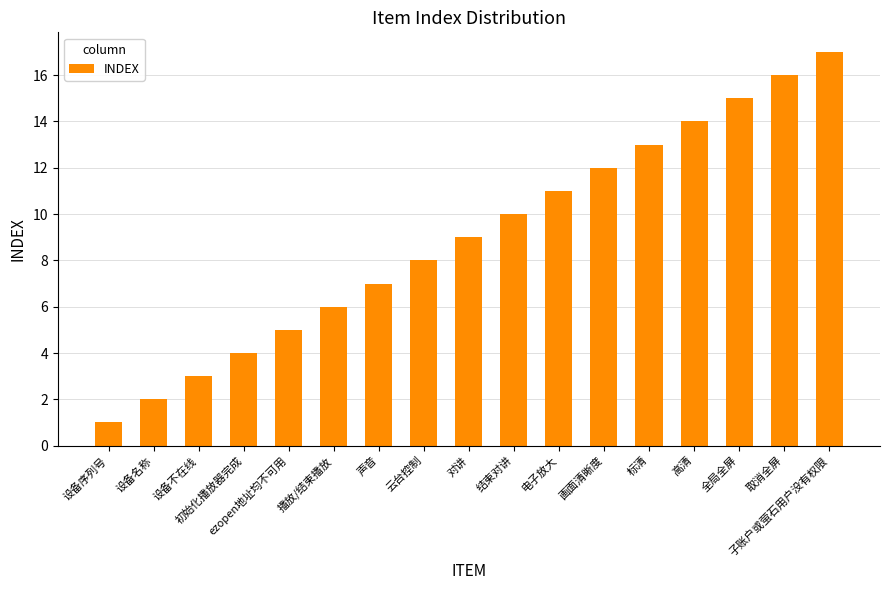

At which category does the chart reach its peak across all series?

子账户或萤石用户没有权限